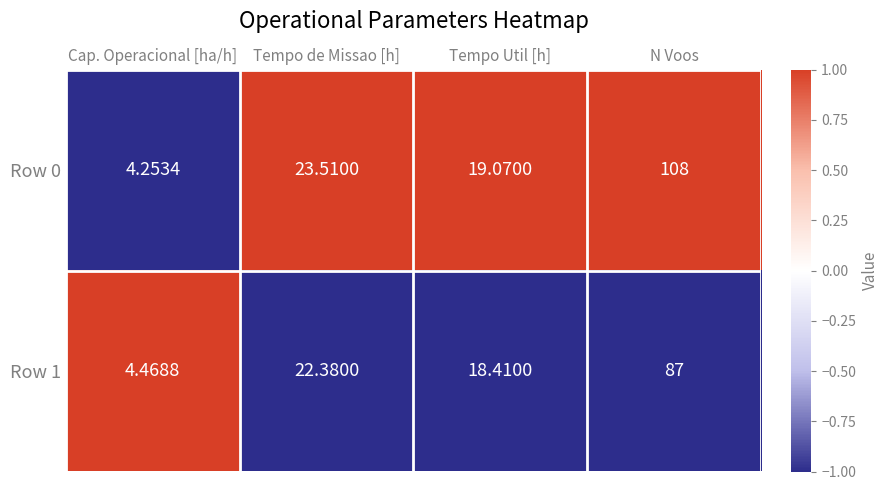

How many series are shown in this chart?

2